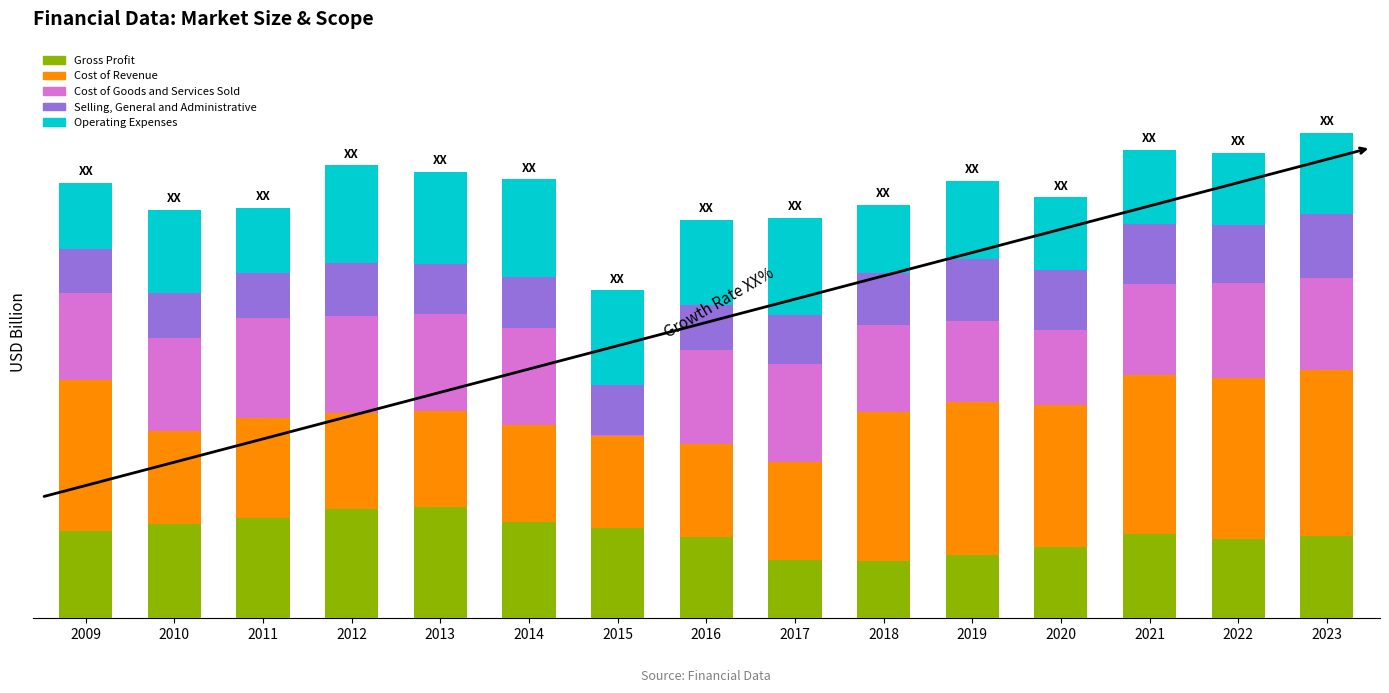

What are all the series names shown in the legend?

Gross Profit, Cost of Revenue, Cost of Goods and Services Sold, Selling, General and Administrative, Operating Expenses